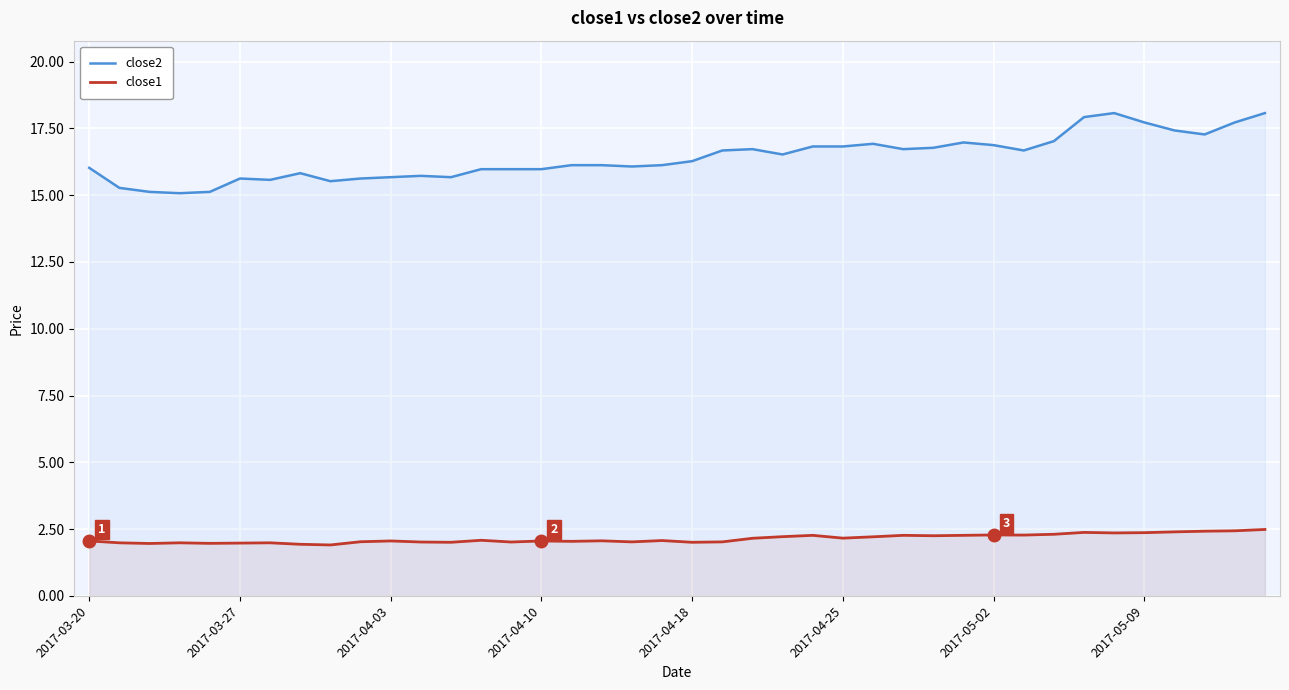

What value does the close2 series have at 31?

16.7